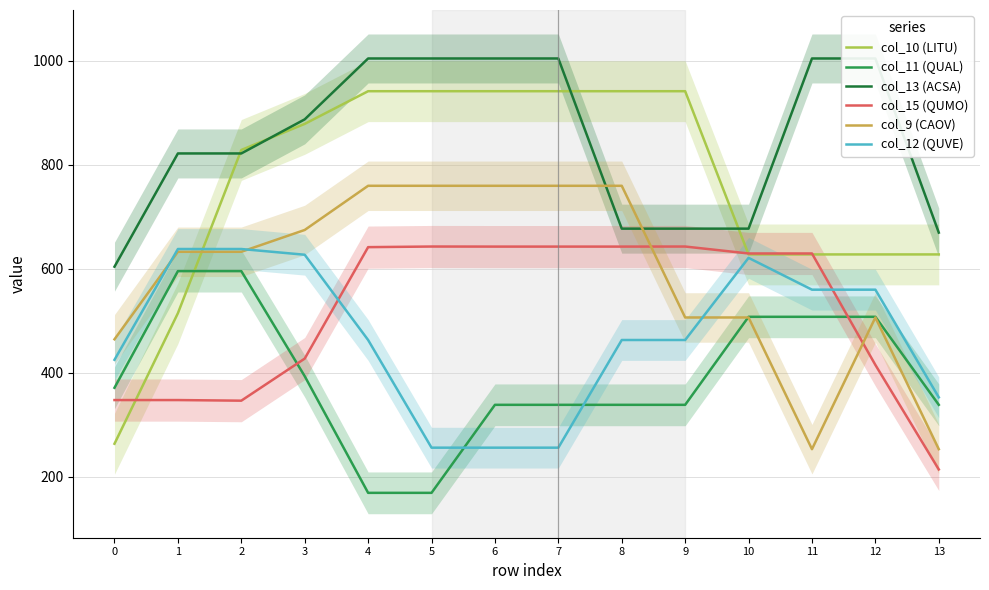

Is this an area chart (filled region under the line)?

No